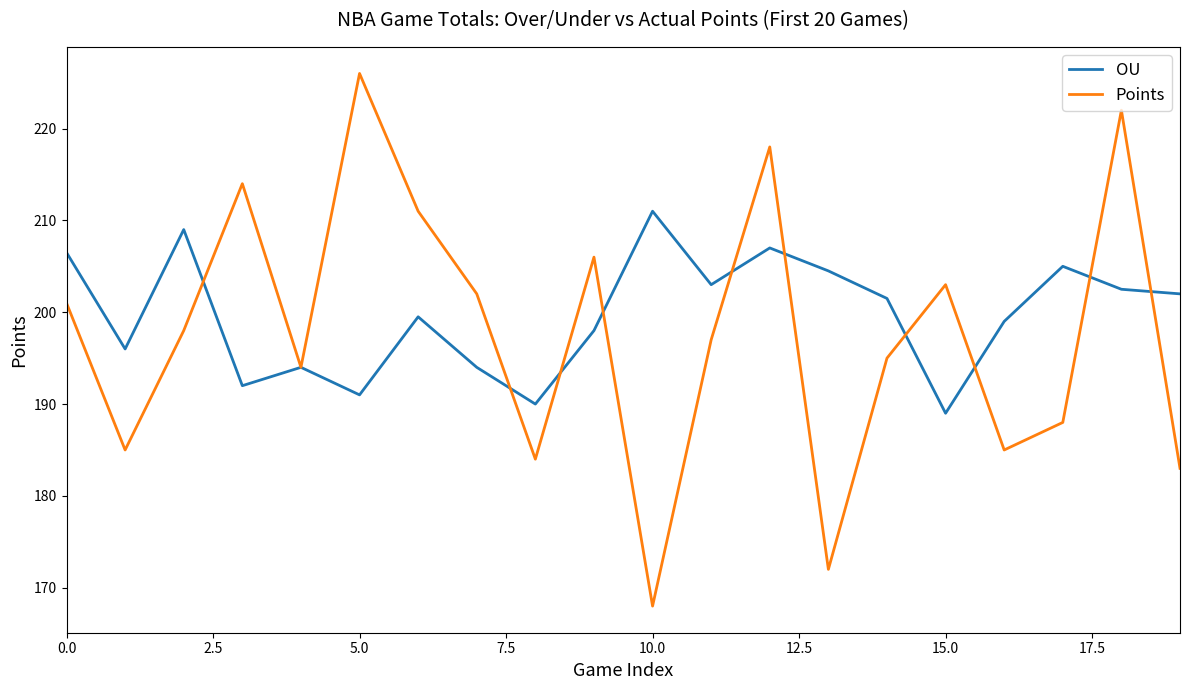

Which series has the largest total across all categories?

OU